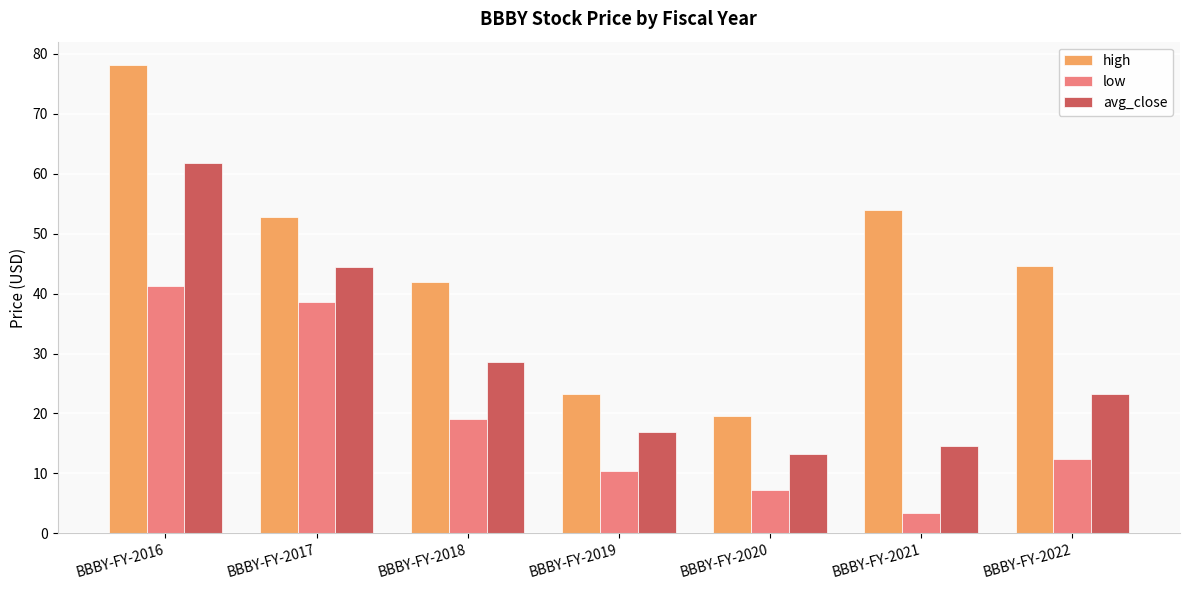

How many bars are there in total?

21